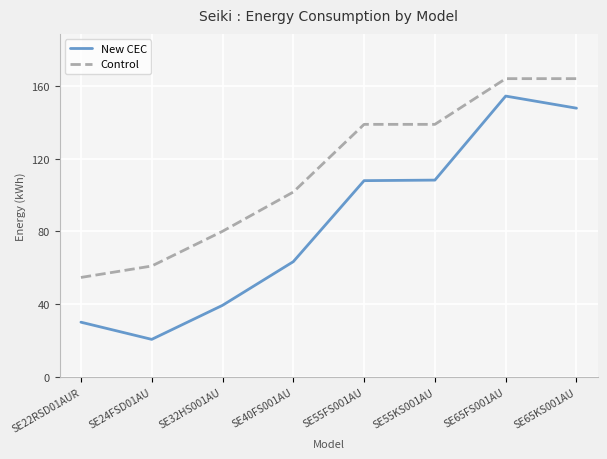

The value of Control at SE55KS001AU is 138.8. True or false?

True